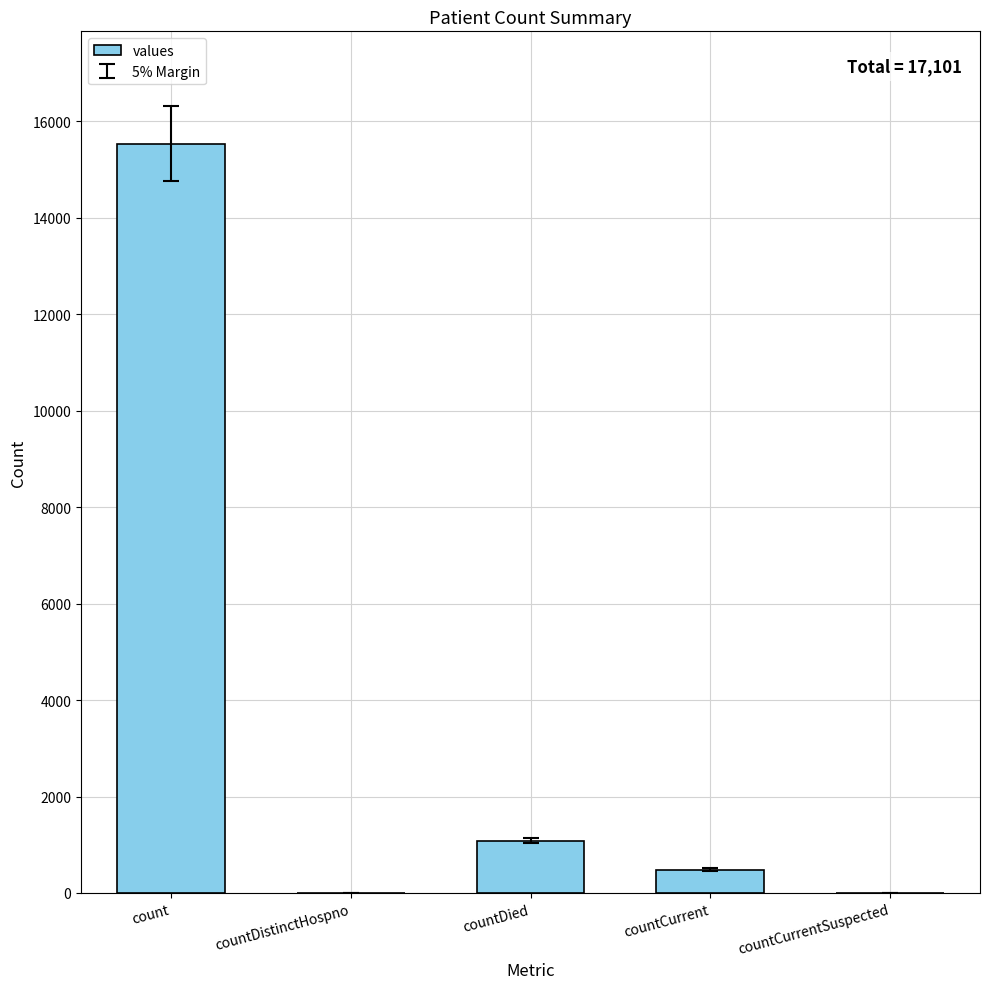

How many series are shown in this chart?

1